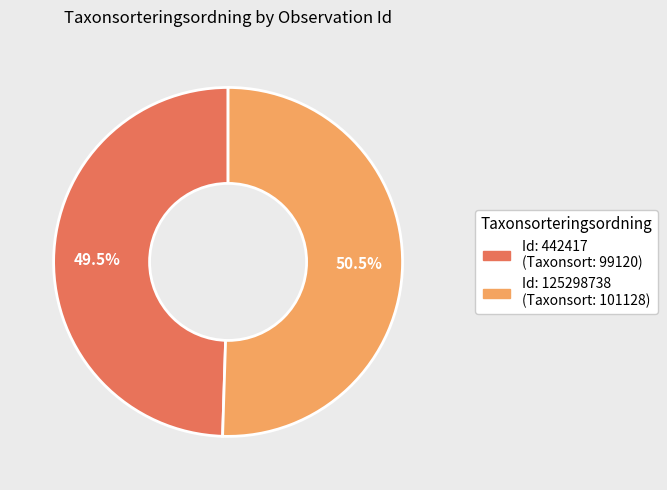

Count the number of slices in the pie.

2